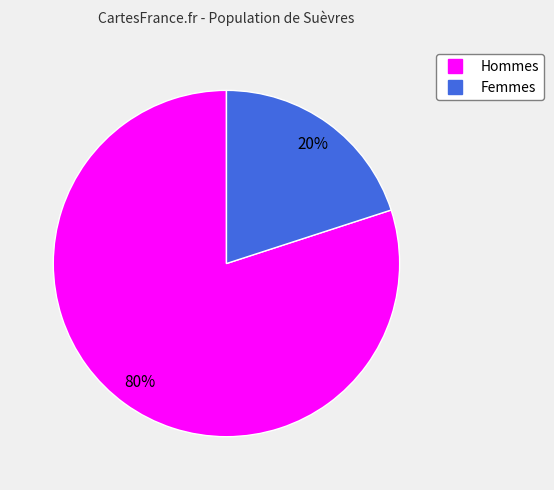

Is there any slice that represents more than half of the pie?

Yes